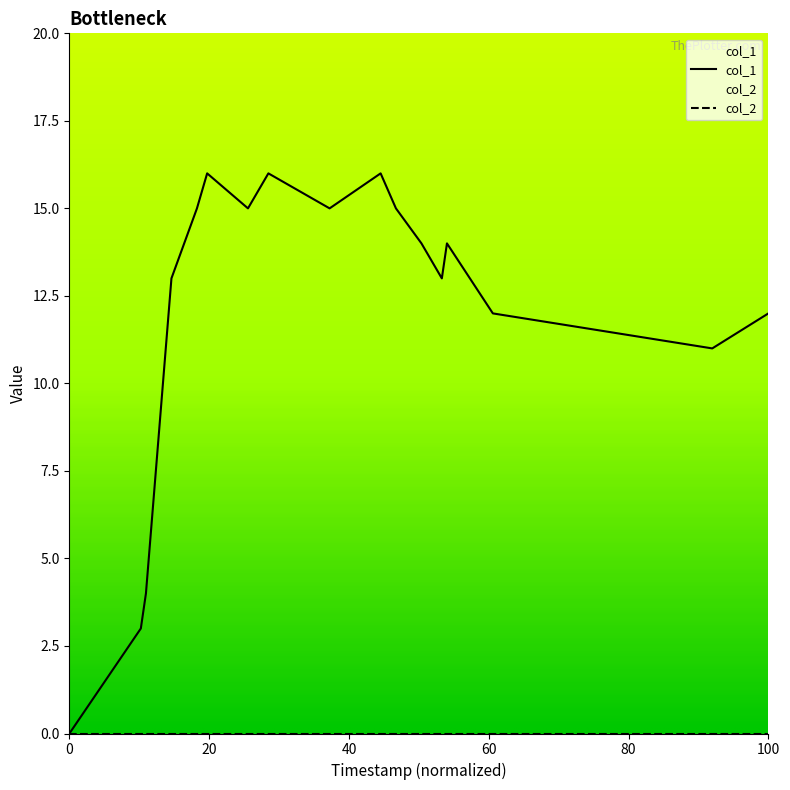

What is the maximum value shown in the chart?

16